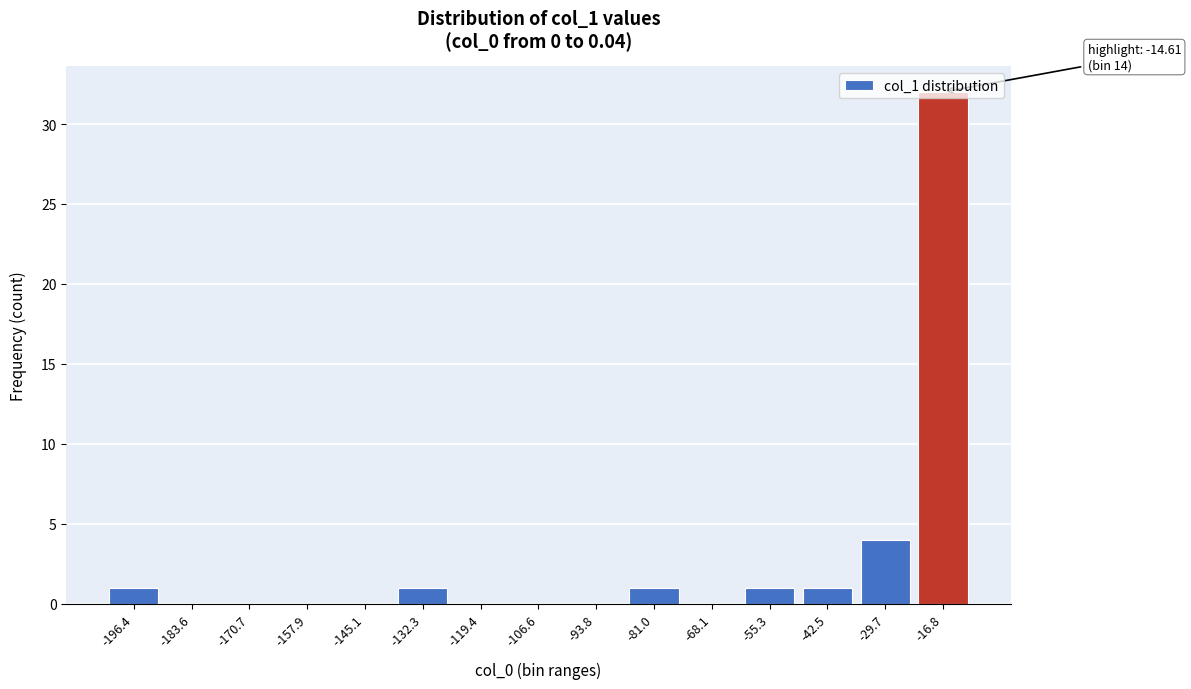

What is the maximum value shown in the chart?

32